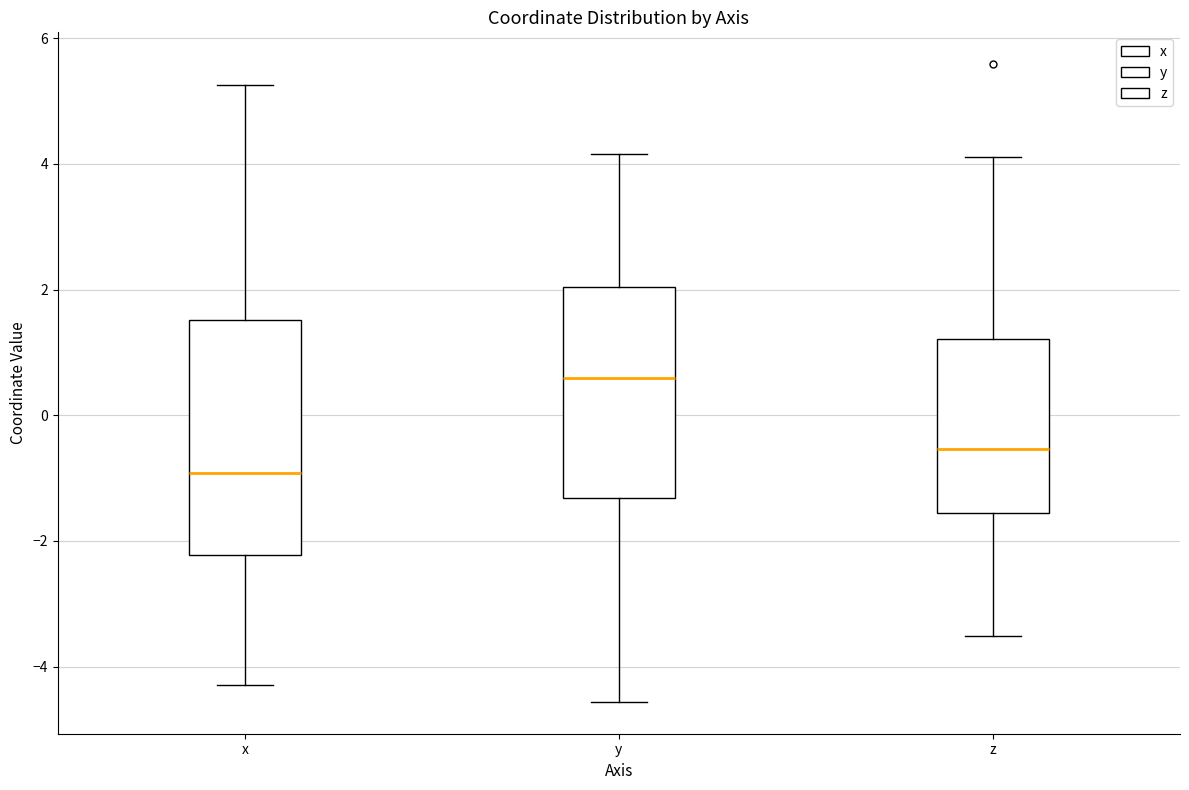

Reading left to right, transcribe this box plot: for each box, give where its median line is, the range the box spans, and where its two whiskers end, as read against the y-axis. The values are not printed on the chart, so give them approximately, as read against the axis.

x: median -1.0, box -2.2 to 1.6, whiskers -4.2 to 5.2
y: median 0.6, box -1.4 to 2.0, whiskers -4.6 to 4.2
z: median -0.6, box -1.6 to 1.2, whiskers -3.6 to 4.2